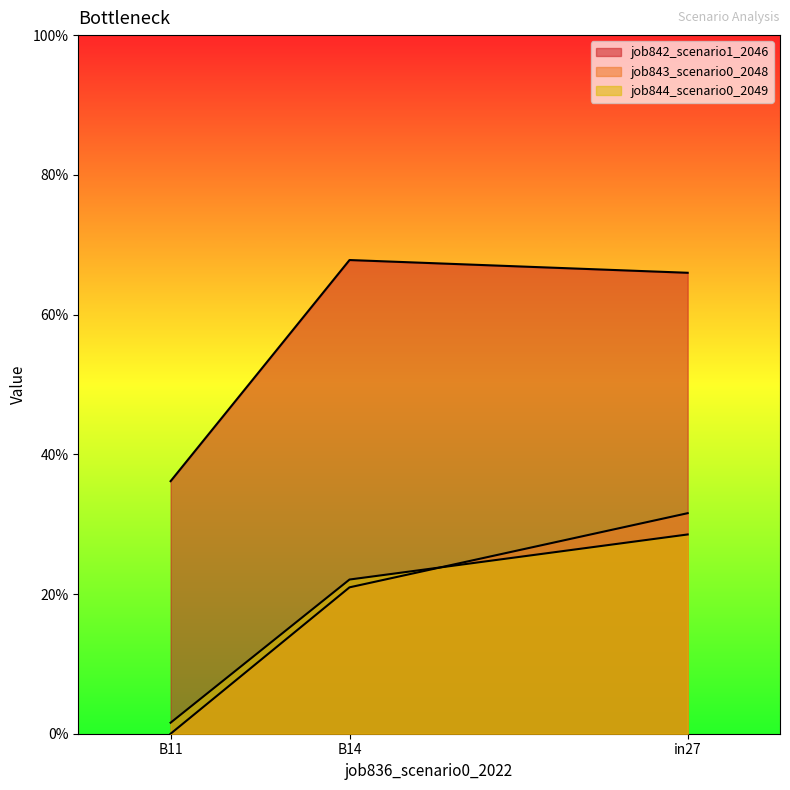

At how many categories does at least one series exceed 0?

3